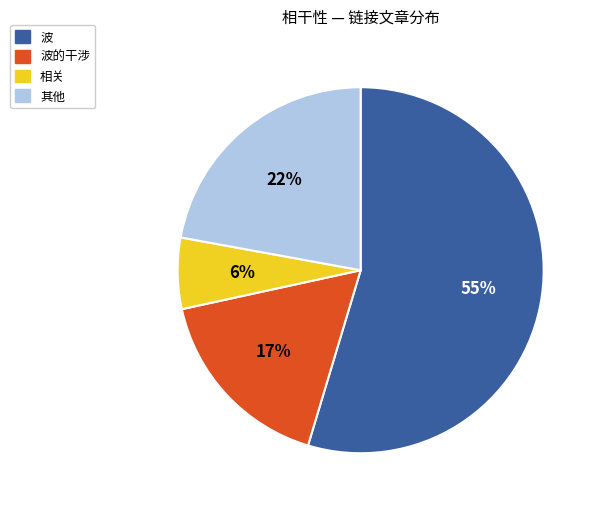

To the nearest percent, what is the average slice percentage?

25%